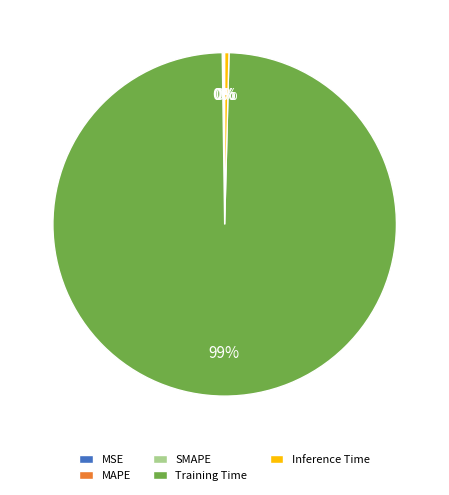

The Inference Time slice represents 0% of the pie. True or false?

True